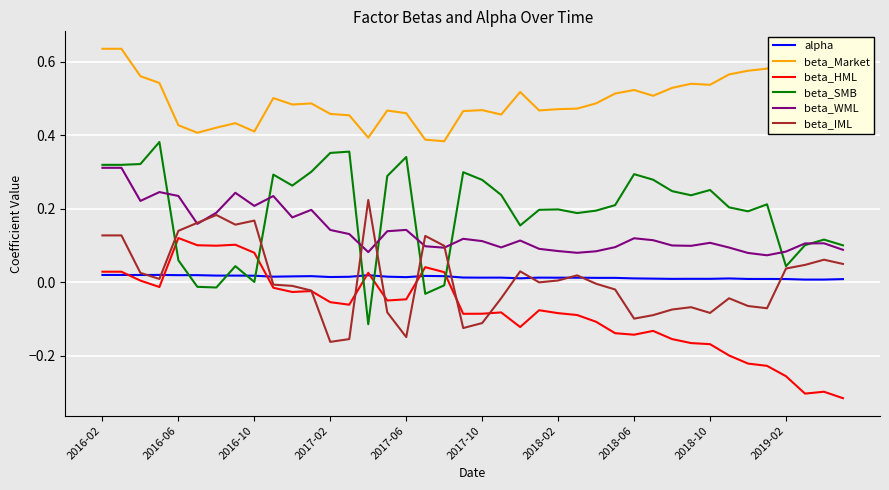

True or false: beta_WML and alpha intersect in this chart.

False